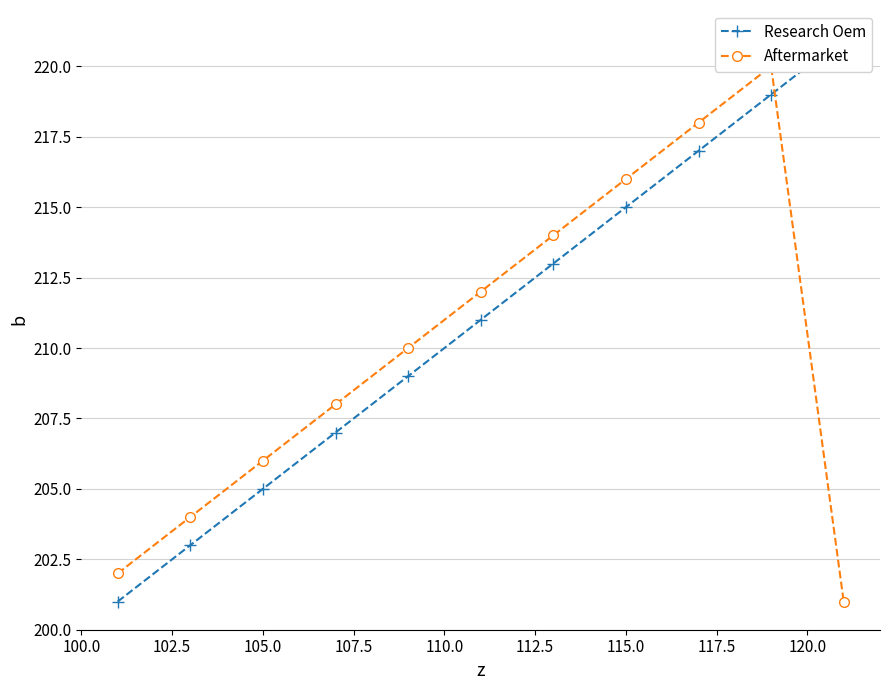

The Aftermarket series shows 317 at 115.0. True or false?

False